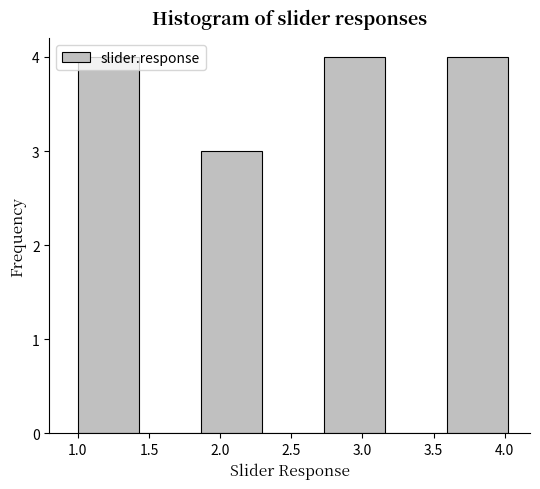

Reading left to right, list every bar in this chart as the range it spans on the x-axis followed by its height. Neither the bar edges nor the heights are printed on the chart, so give them approximately, as read against the axes.

1.00 to 1.45: 4
1.45 to 1.85: 0
1.85 to 2.30: 3
2.30 to 2.75: 0
2.75 to 3.15: 4
3.15 to 3.60: 0
3.60 to 4.05: 4